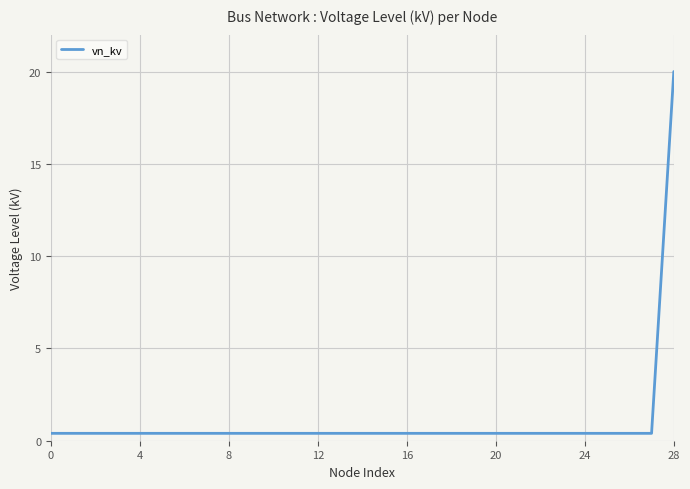

What is the difference between the maximum and minimum values?

19.6